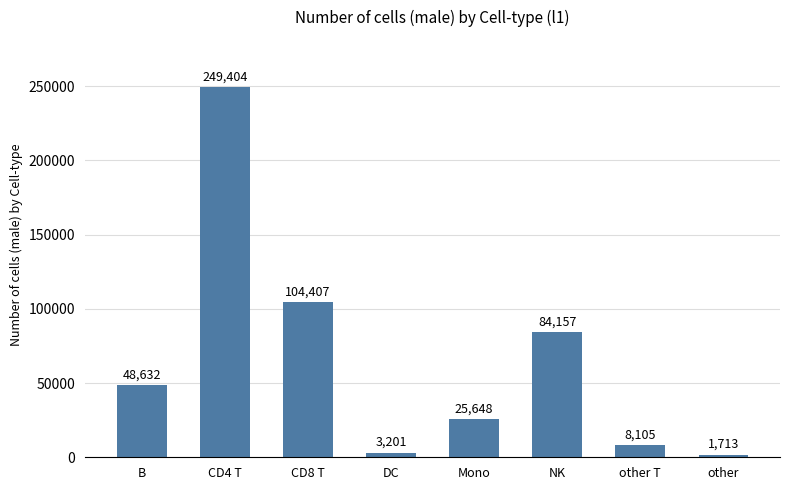

How many bars are there in total?

8